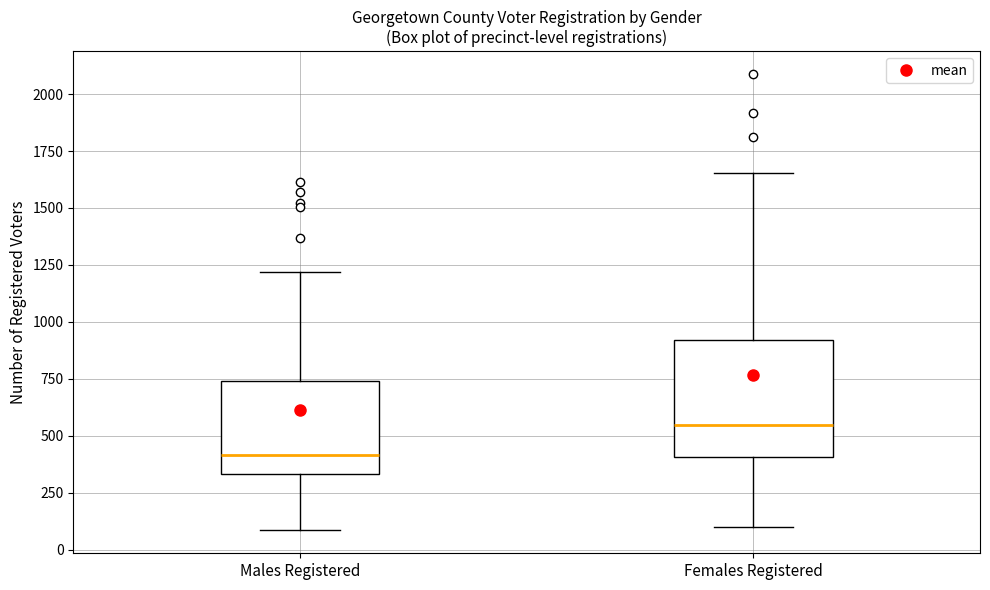

Which box has the highest median line?

Females Registered